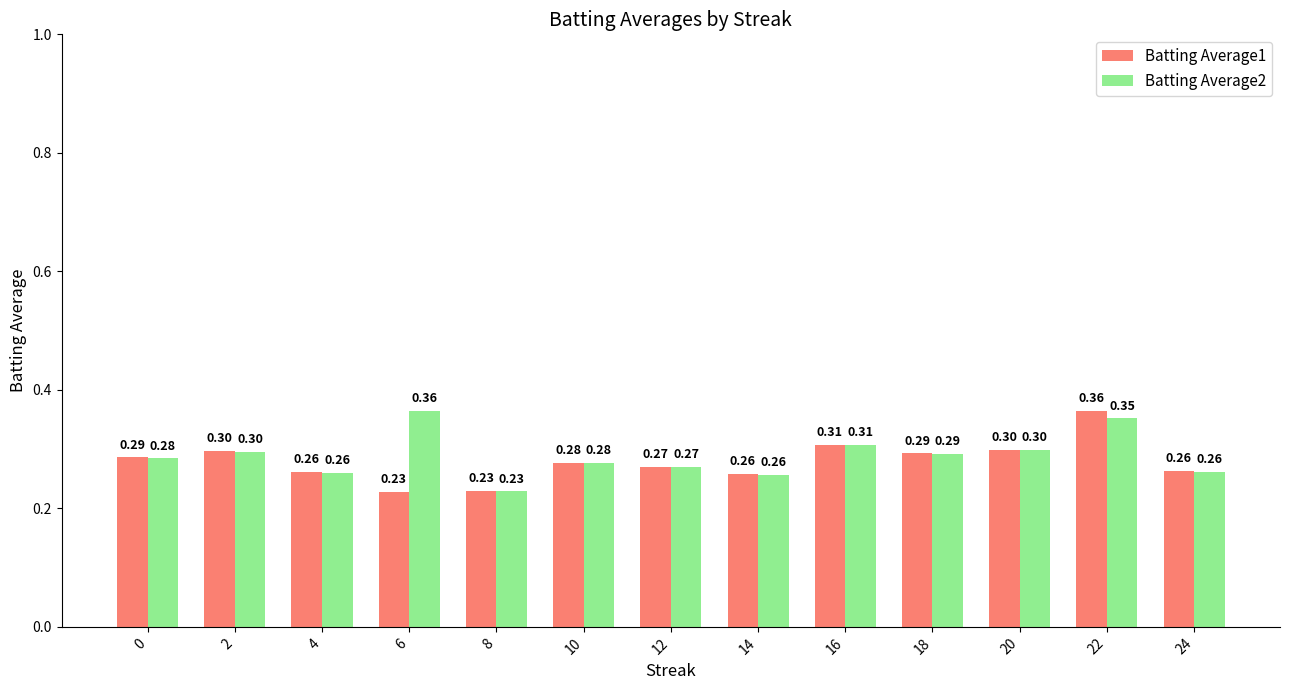

What is the value of the Batting Average1 bar at the 11th from the left?

0.3